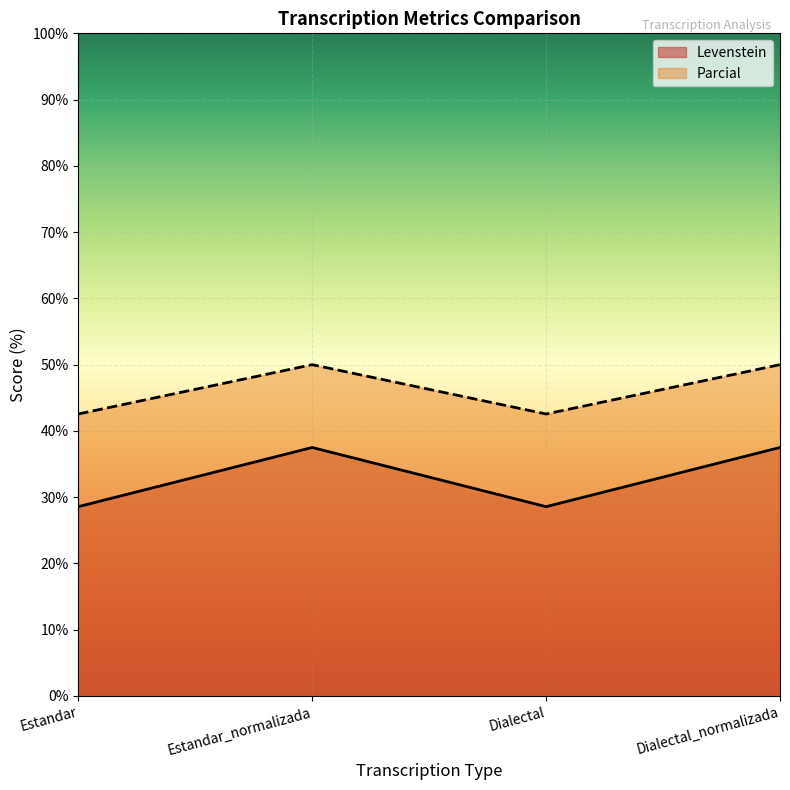

At which category is the sum across all series the highest?

Estandar_normalizada